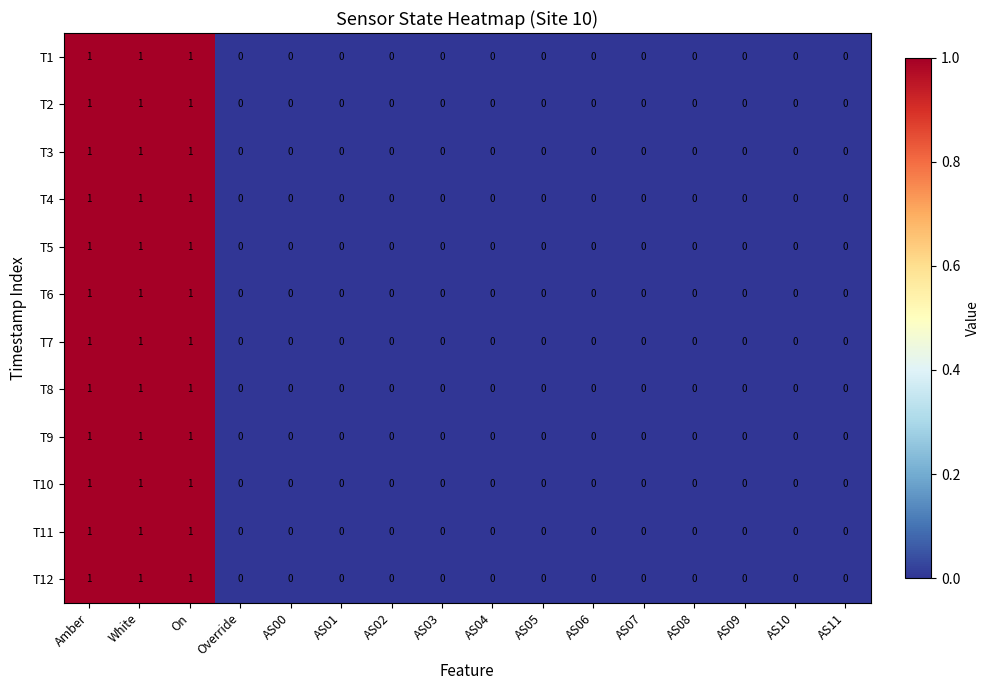

Count the T1 values in the range 0 to 1.

16